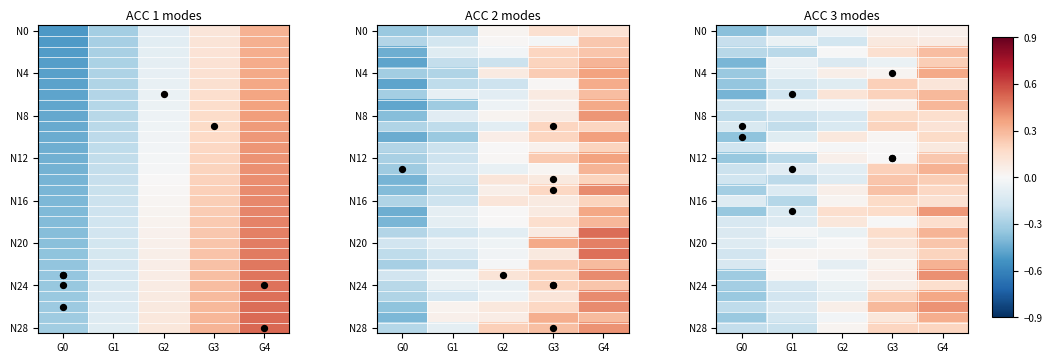

At which label does N3 first exceed 0?

G3